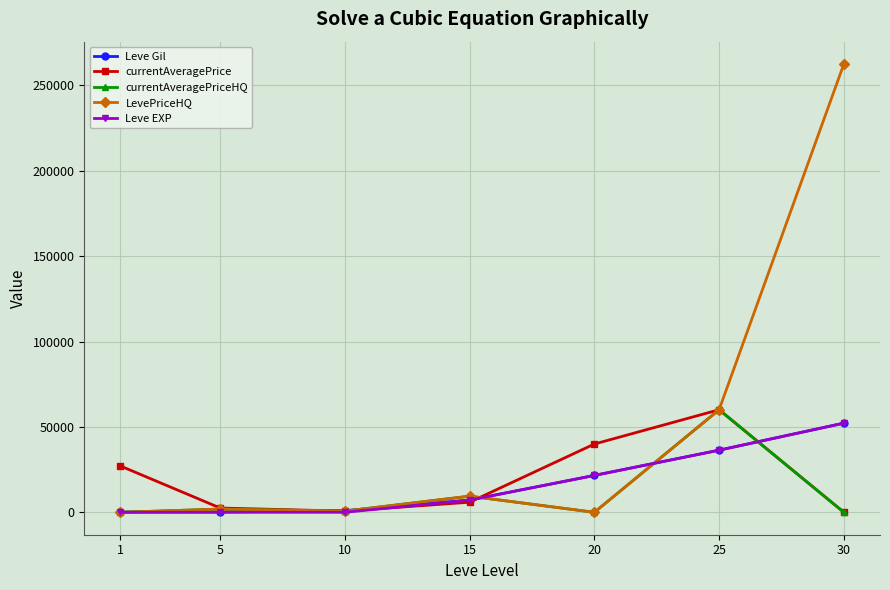

At how many categories does at least one series exceed 50264?

2